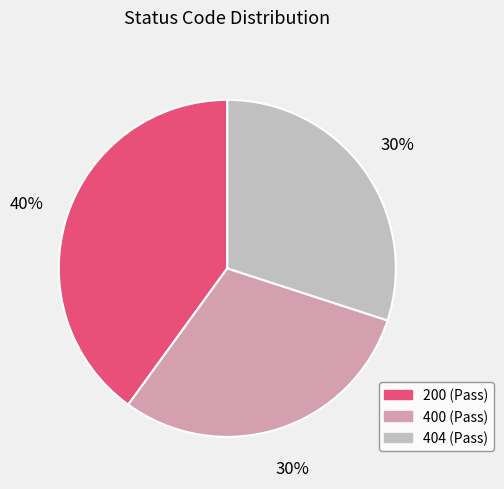

Does any single category account for the majority?

No